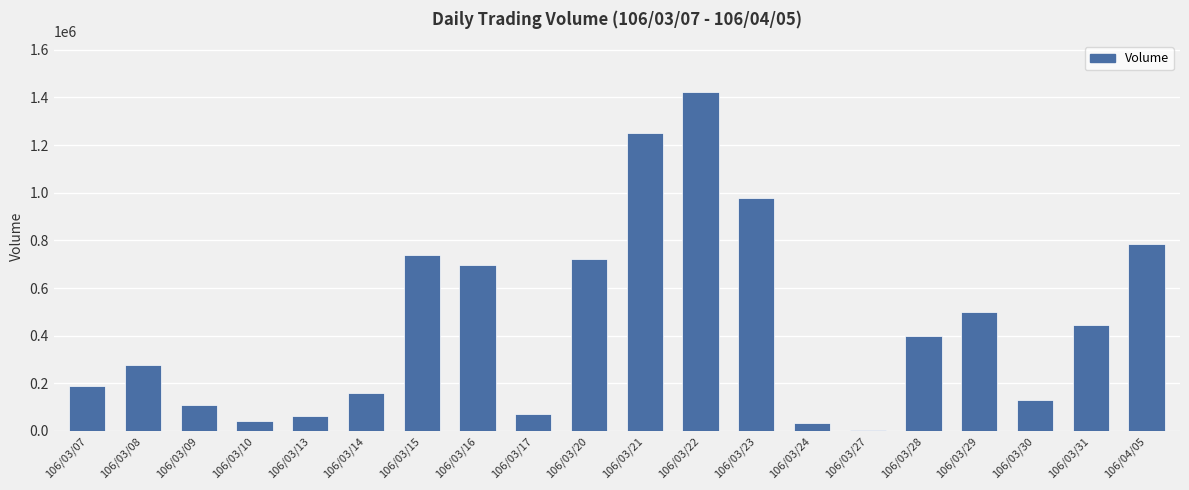

How many bars are there in total?

20